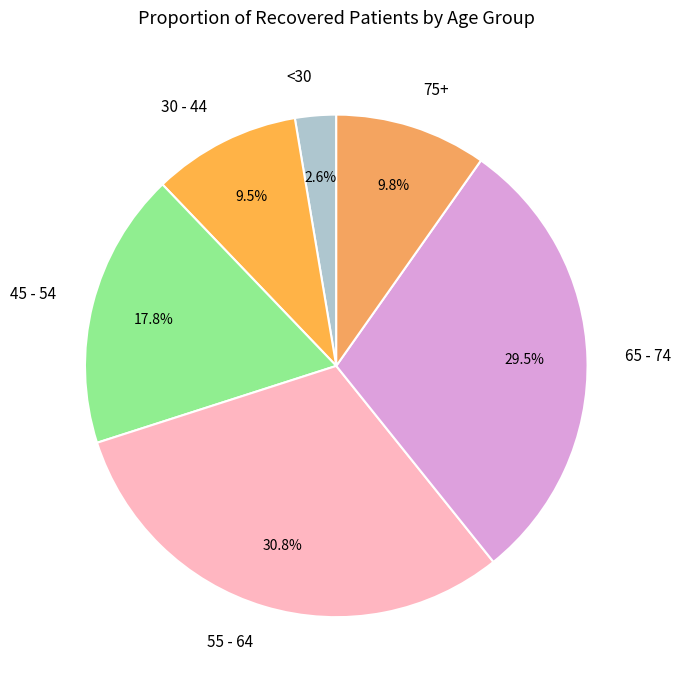

How many segments does this pie chart have?

6